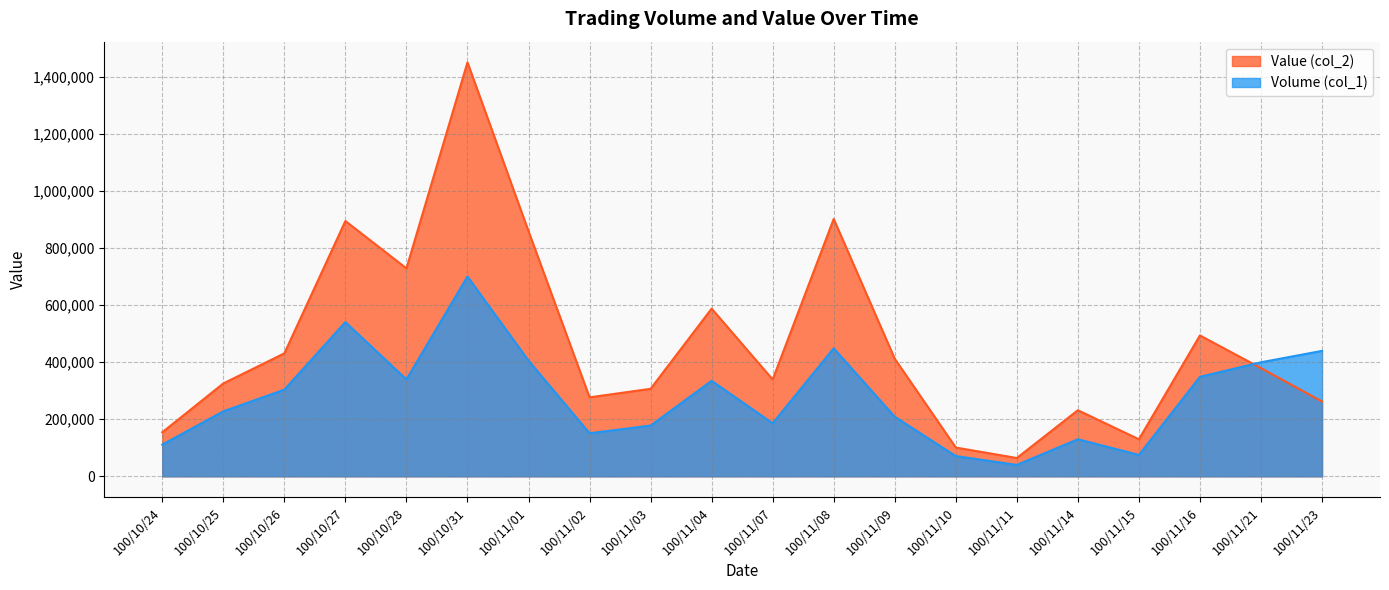

In Value (col_2), how many points are lower than both neighbors (excluding endpoints)?

5